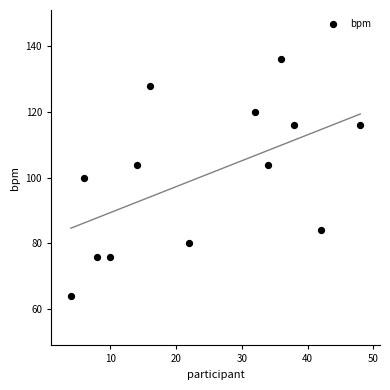

What is the range of Y values (max minus min)?

72